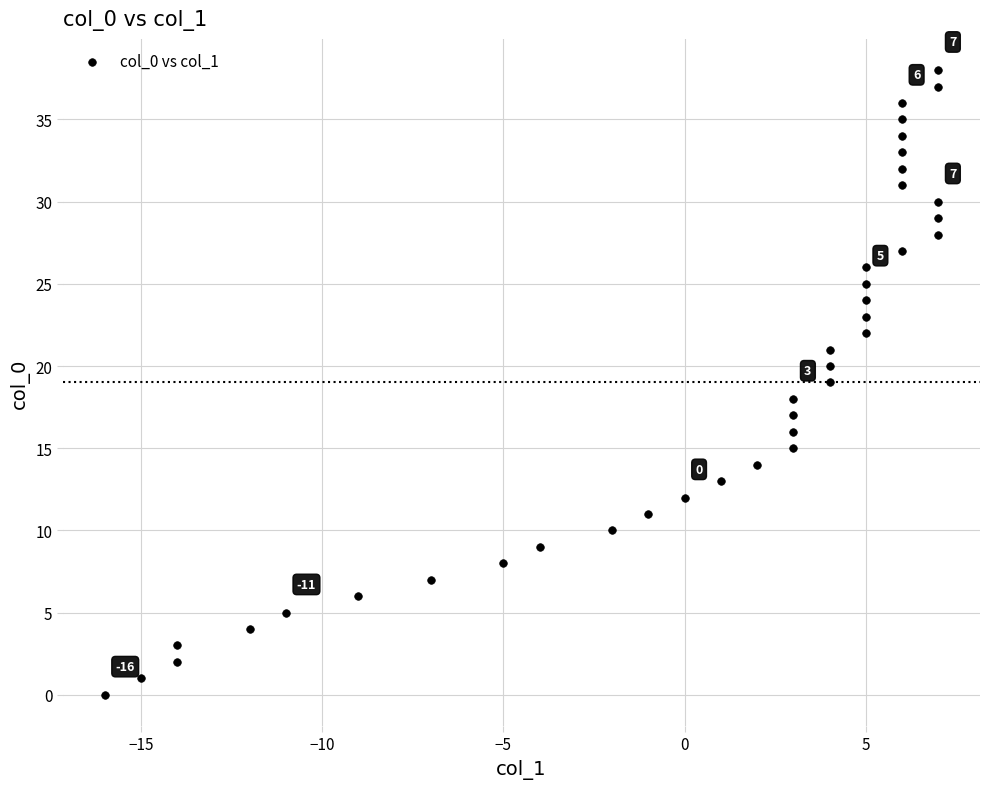

What is the range of X values (max minus min)?

23